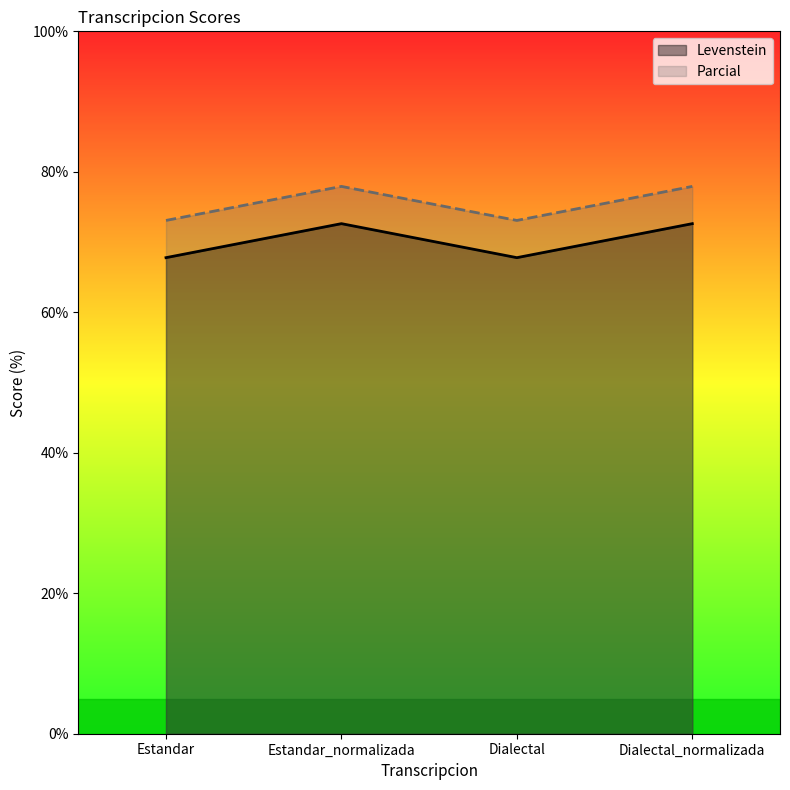

At which label does Levenstein reach its peak?

Estandar_normalizada